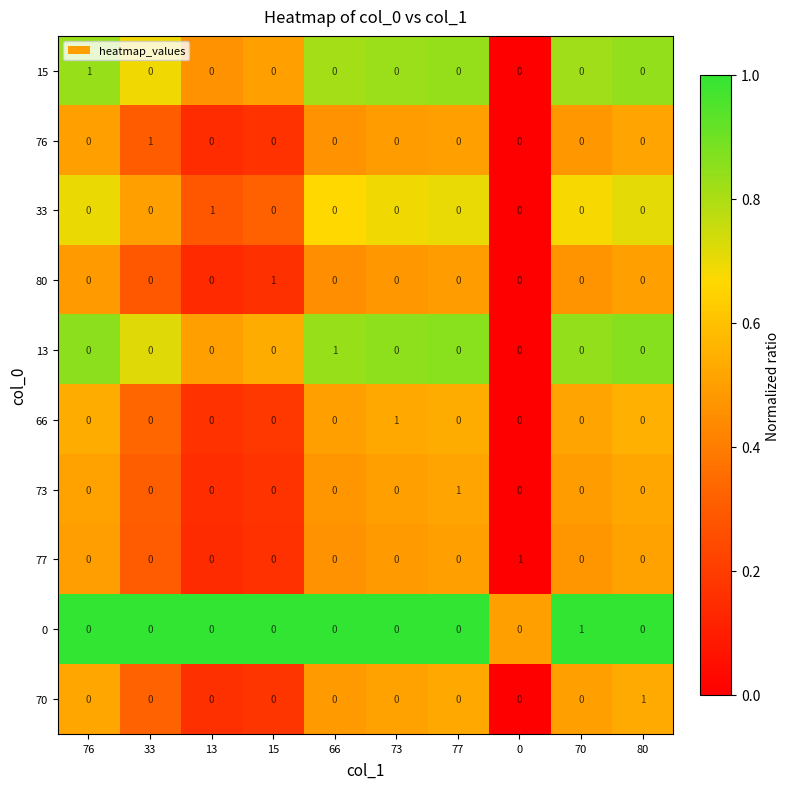

At how many categories does at least one series exceed 0?

10